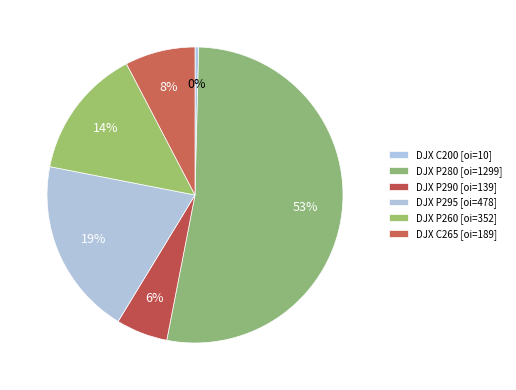

Count the number of slices in the pie.

6